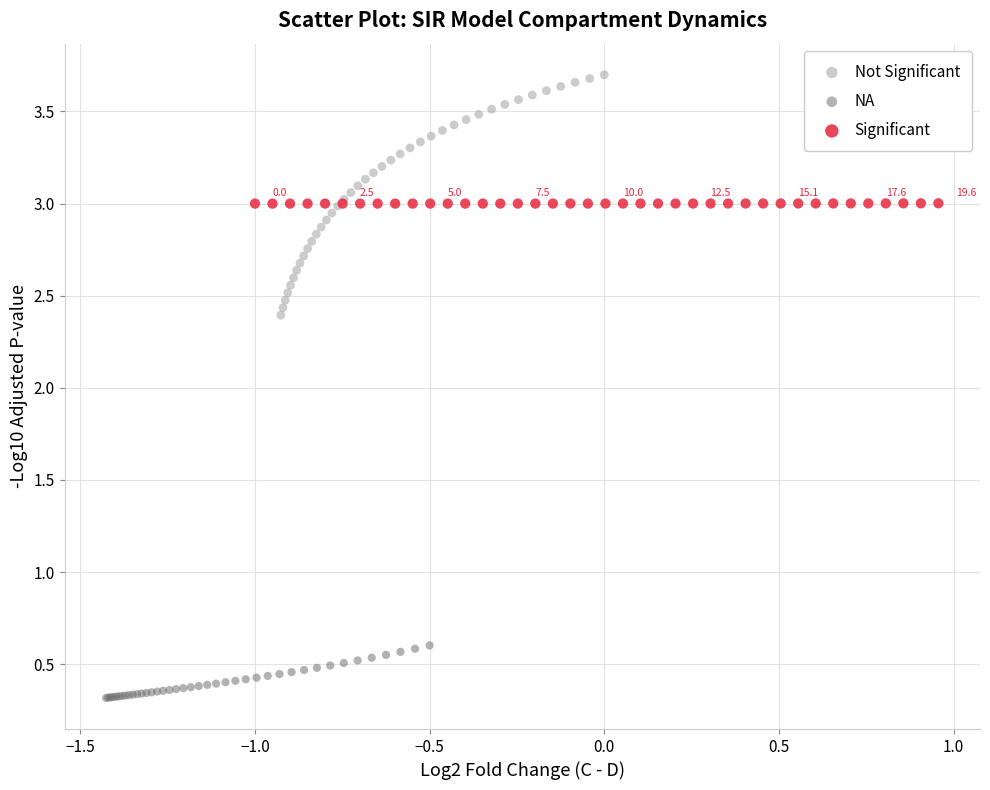

Which series contains the highest Y value?

Not Significant